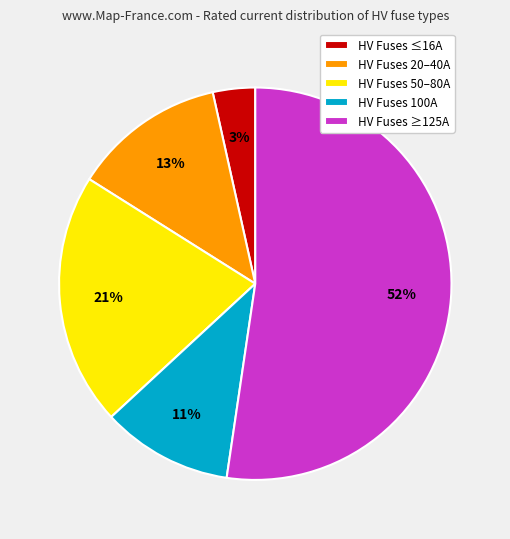

Count the number of slices in the pie.

5